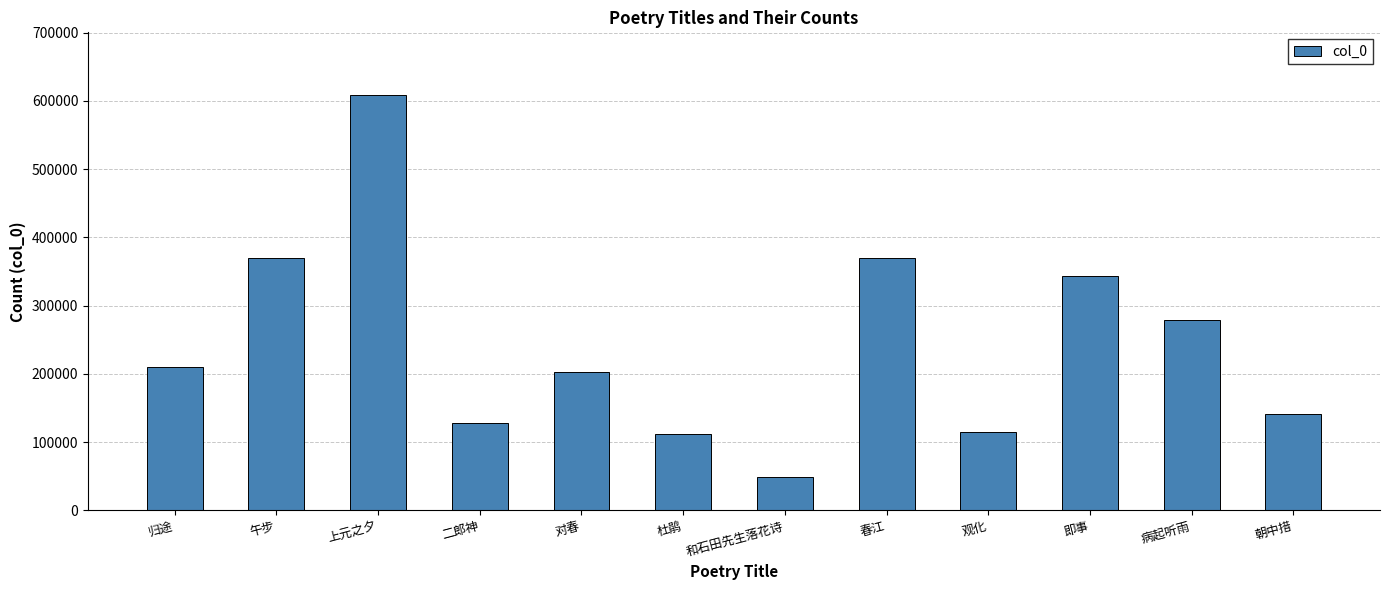

Which has a higher value, 归途 or 二郎神?

归途